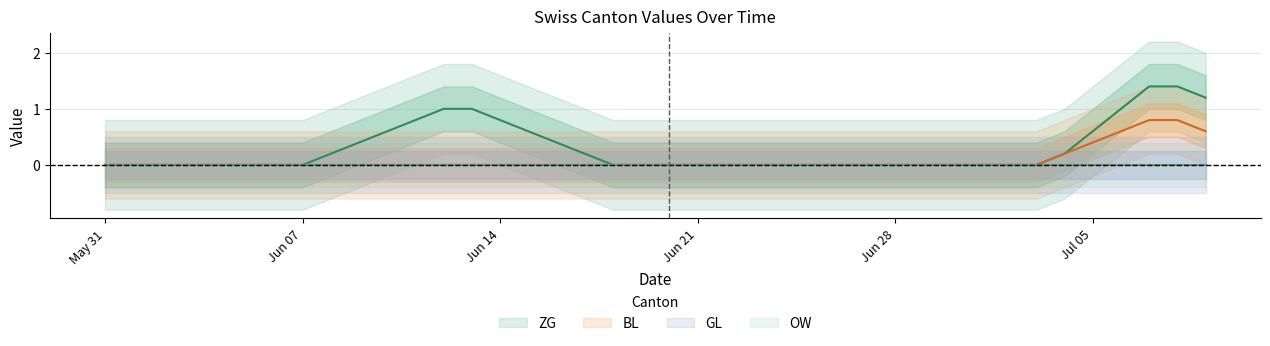

The BL series shows 1 at 2. True or false?

False